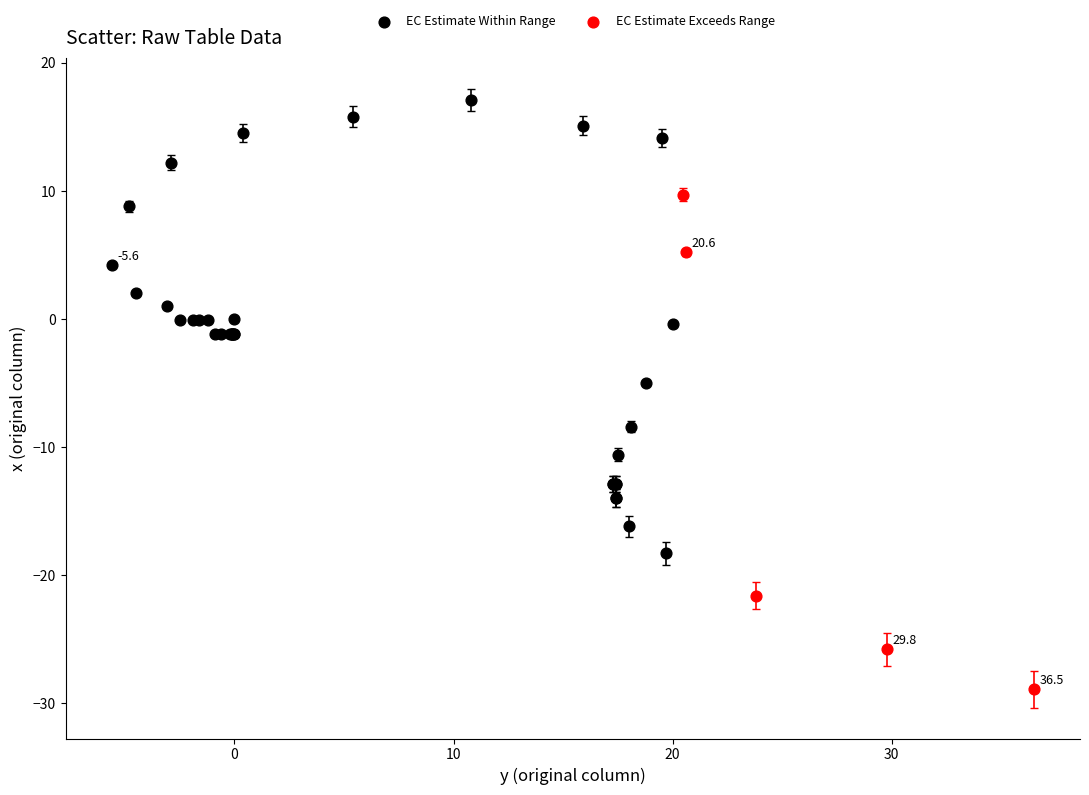

Which series contains the highest Y value?

EC Estimate Within Range